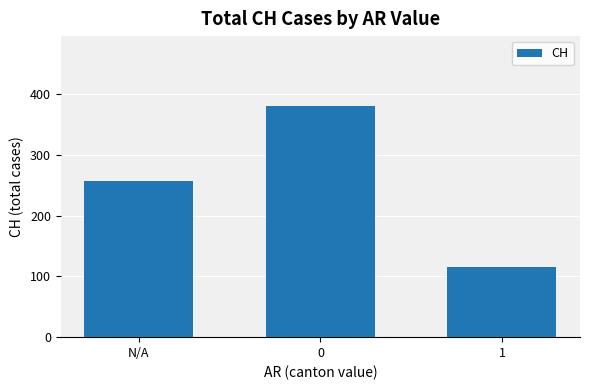

What position from the left is 1?

3